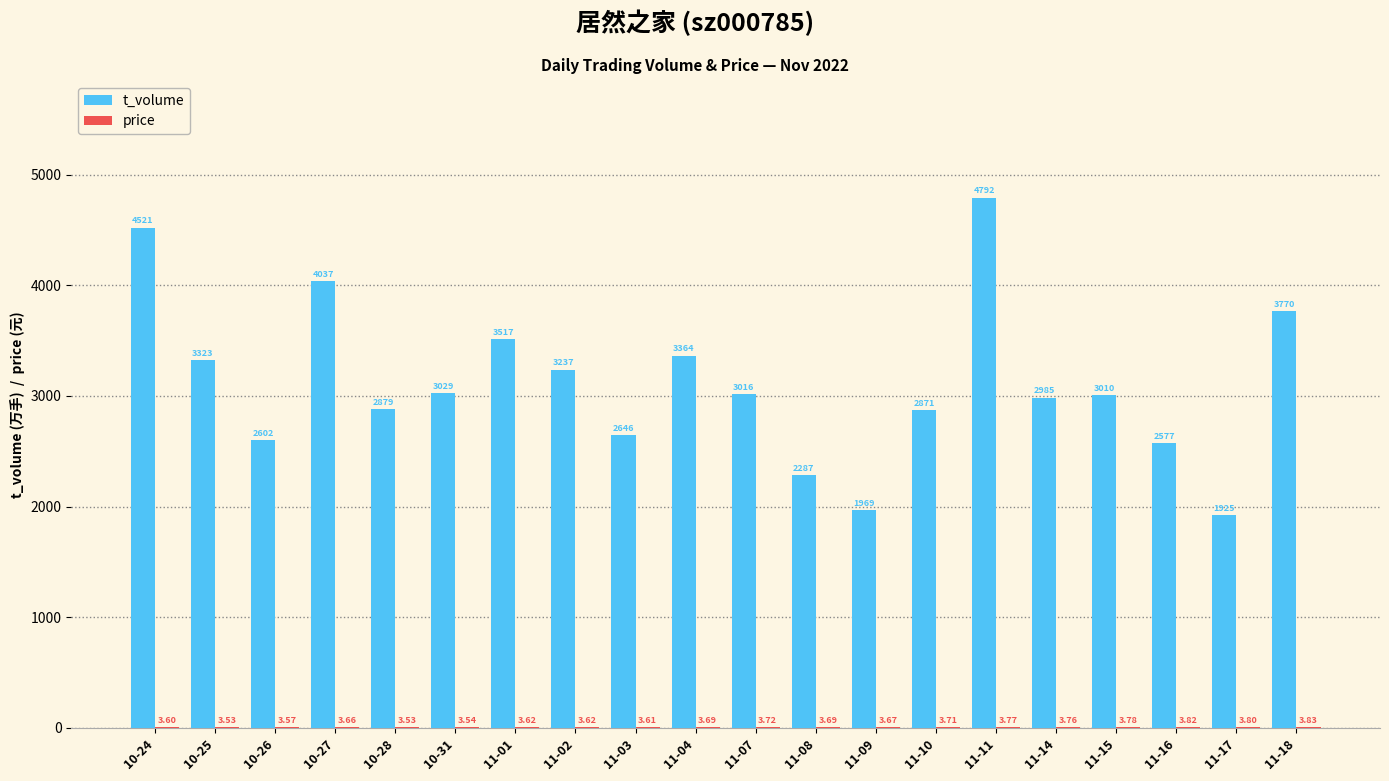

Where does the t_volume series first go above 3016?

10-24